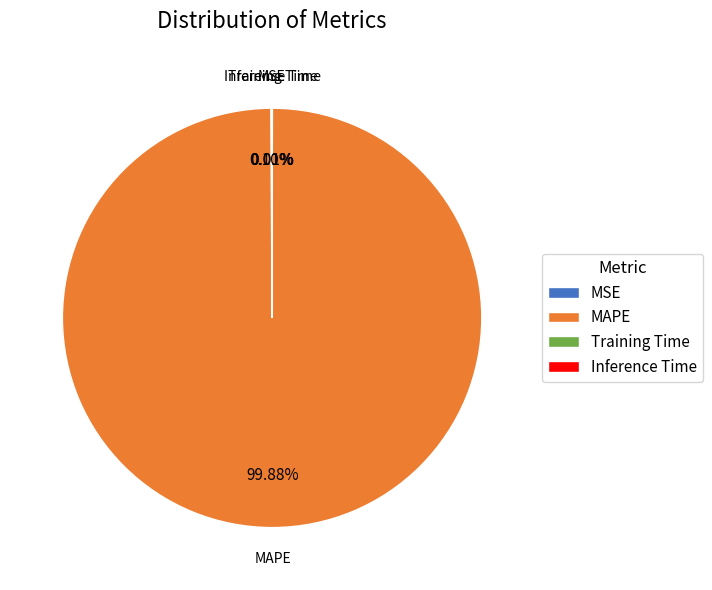

What is the largest slice in the pie chart?

MAPE